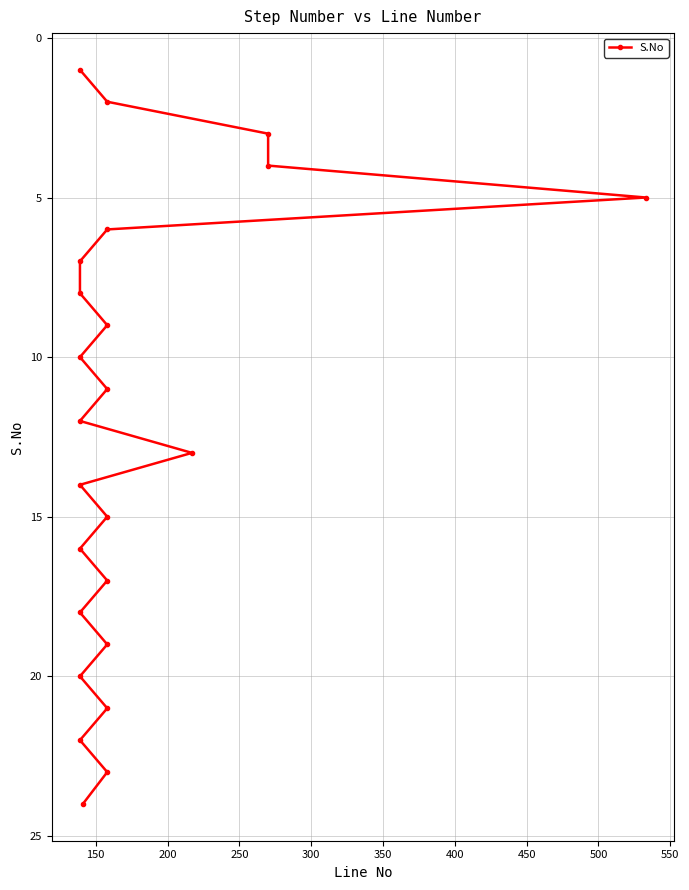

Count the number of categories in the chart.

24